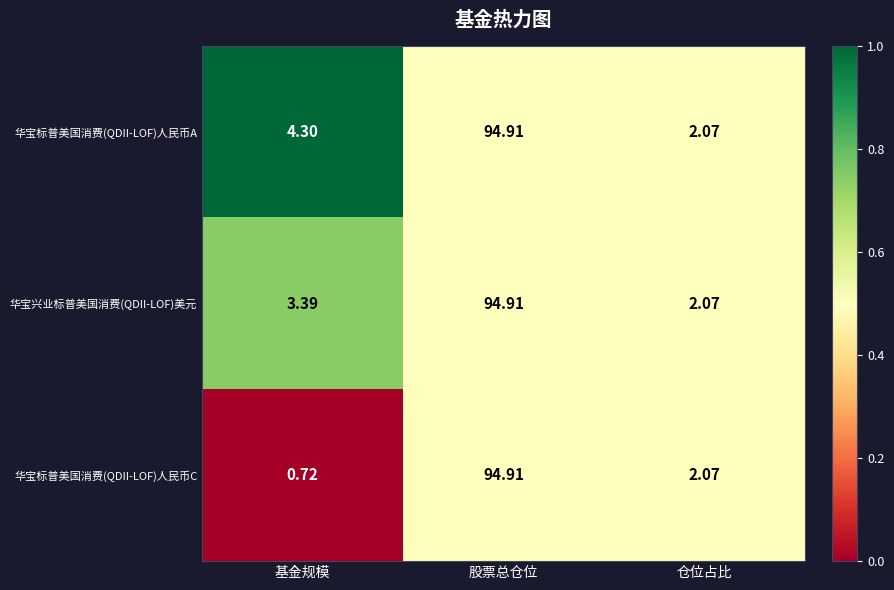

Is the value of 华宝标普美国消费(QDII-LOF)人民币C at 仓位占比 greater than the value of 华宝标普美国消费(QDII-LOF)人民币A at 基金规模?

No